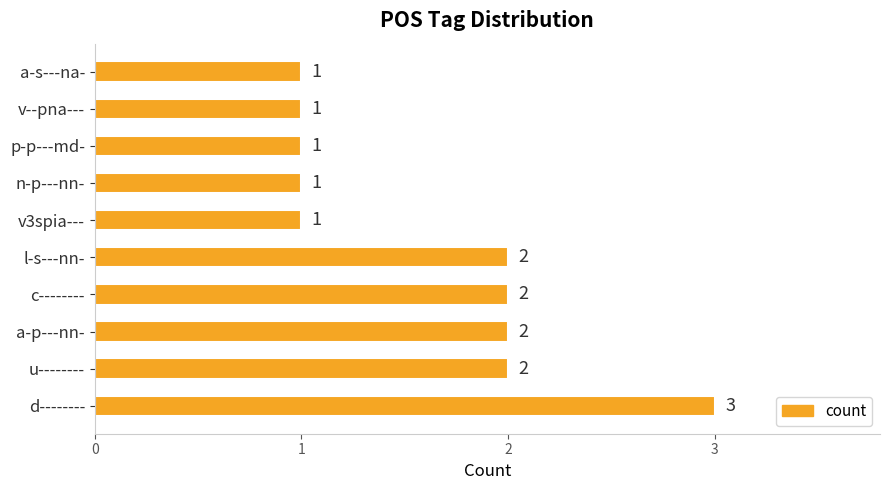

What is the ratio of the value at c-------- to the value at a-p---nn-?

1.0